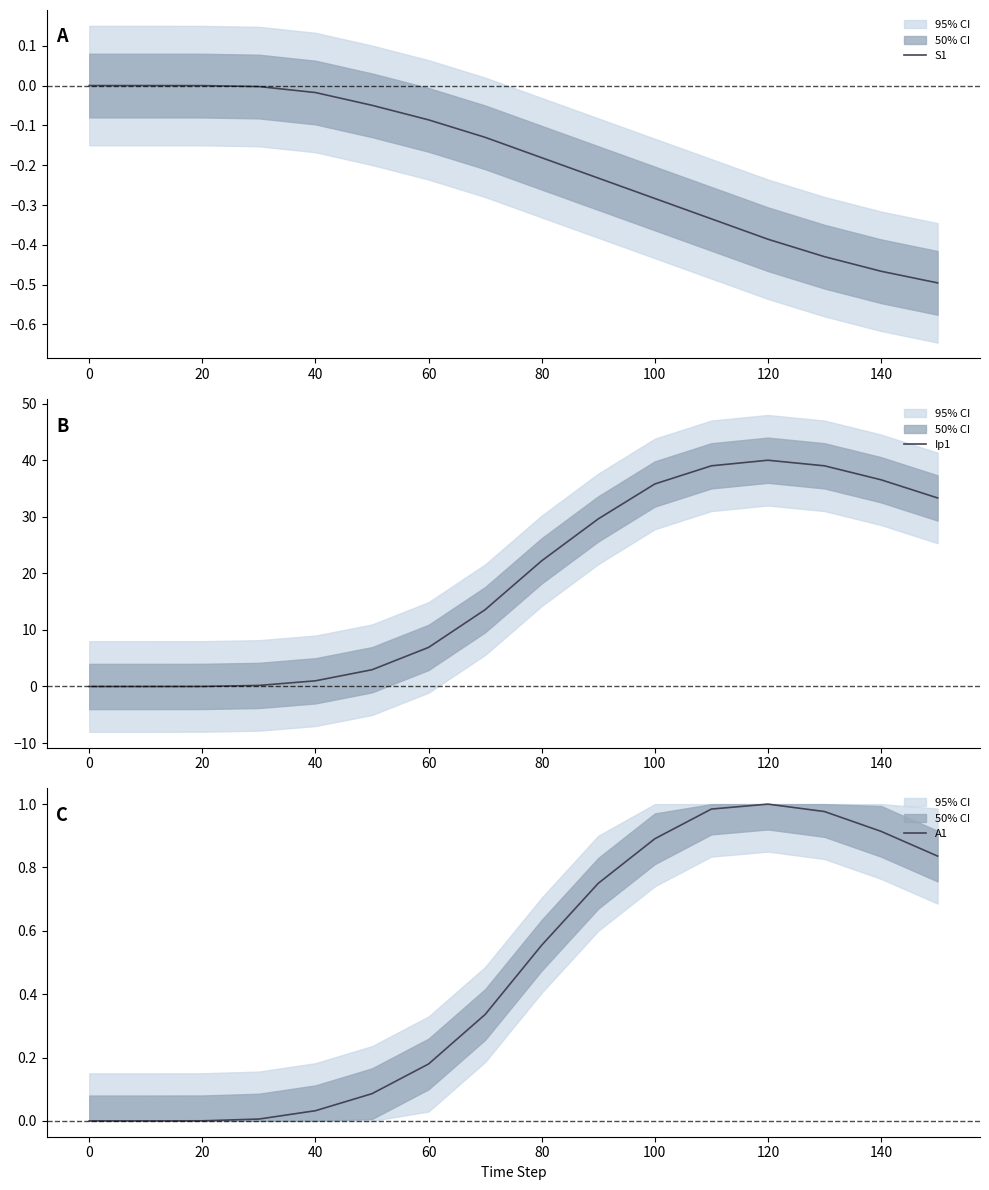

True or false: S1 has a value of -0.6 at 120.

False